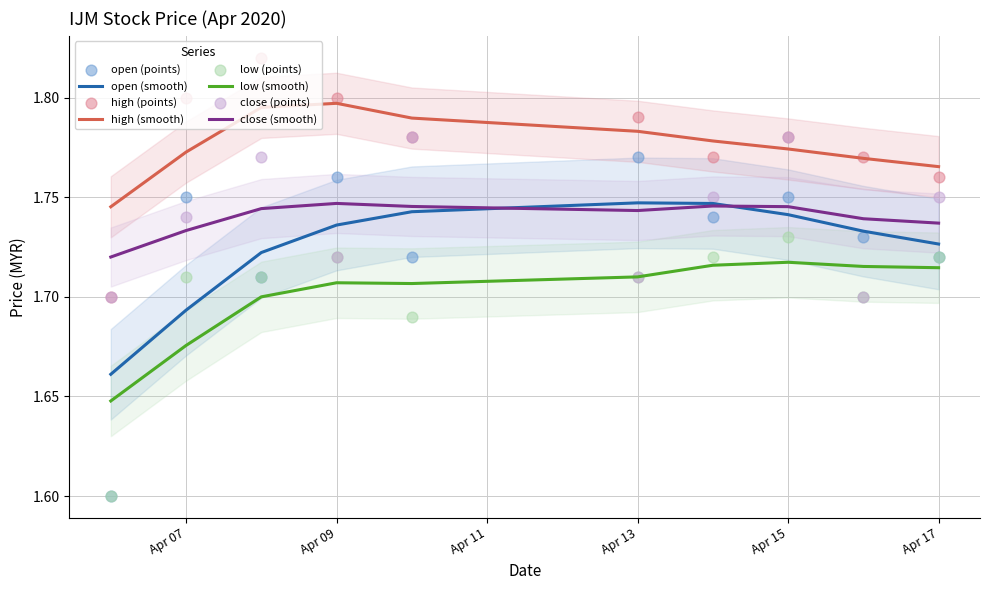

True or false: high (smooth) has a value of 3.2 at Apr 17.

False